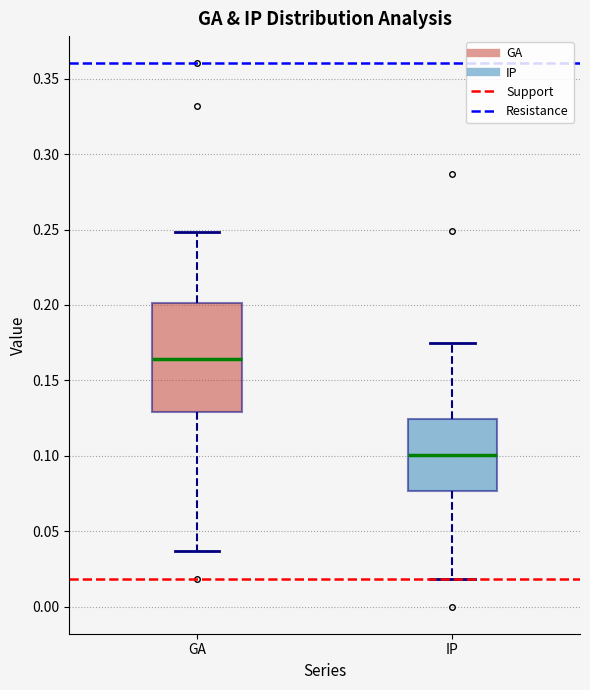

Where is the upper edge of the box for IP on the y-axis? The values are not printed on the chart, so give them approximately, as read against the axis.

0.125